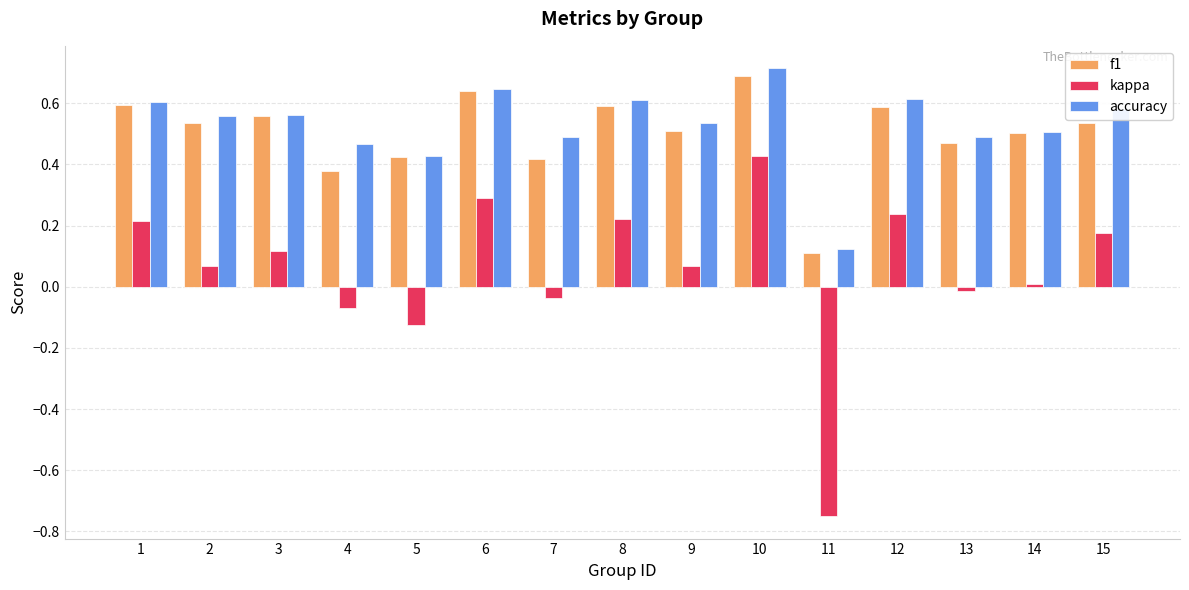

Which series has the widest spread of values?

kappa